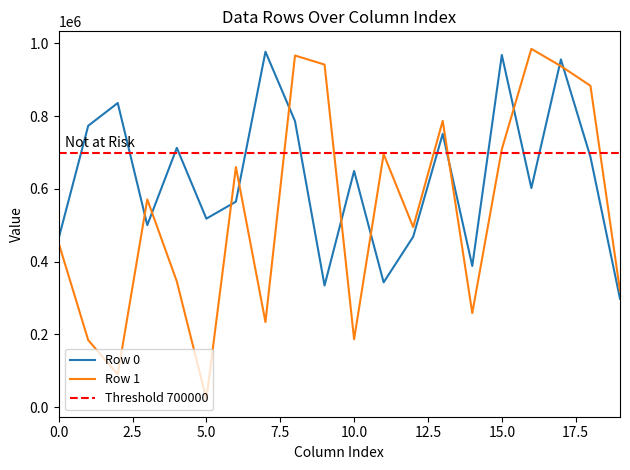

True or false: Row 0 and Row 1 intersect in this chart.

True